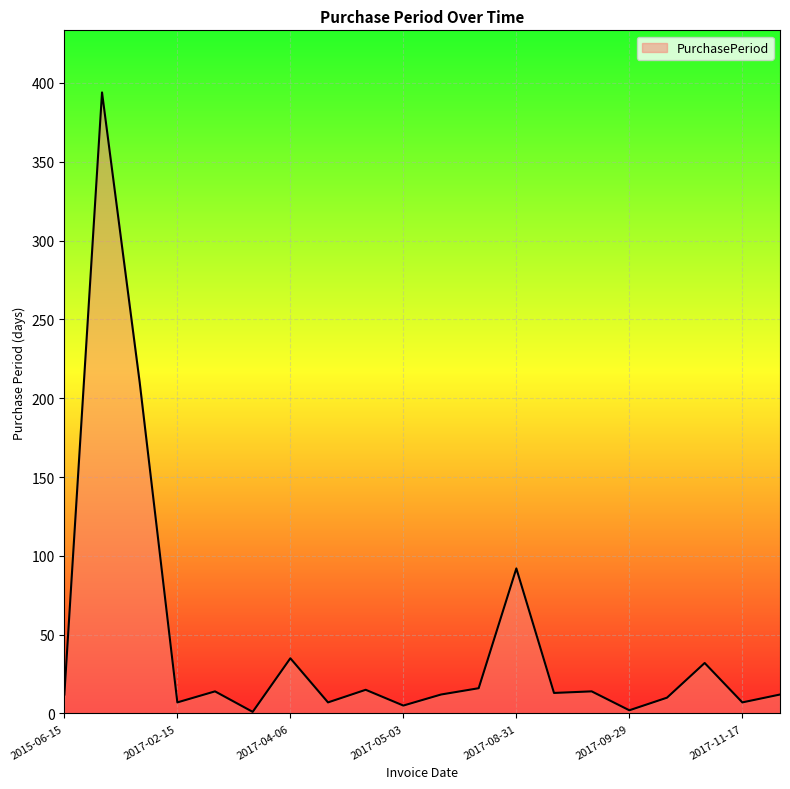

What is the greatest value displayed?

394